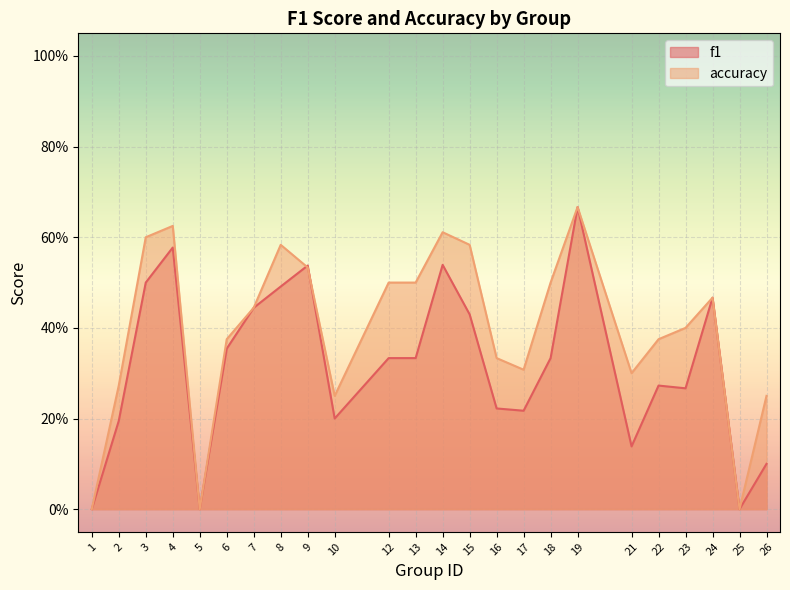

Reading right to left, what are all the values shown in this chart?

f1: 26=0.1	25=0.0	24=0.5	23=0.3	22=0.3	21=0.1	19=0.7	18=0.3	17=0.2	16=0.2	15=0.4	14=0.5	13=0.3	12=0.3	10=0.2	9=0.5	8=0.5	7=0.4	6=0.4	5=0.0	4=0.6	3=0.5	2=0.2	1=0.0
accuracy: 26=0.2	25=0.0	24=0.5	23=0.4	22=0.4	21=0.3	19=0.7	18=0.5	17=0.3	16=0.3	15=0.6	14=0.6	13=0.5	12=0.5	10=0.2	9=0.5	8=0.6	7=0.4	6=0.4	5=0.0	4=0.6	3=0.6	2=0.3	1=0.0